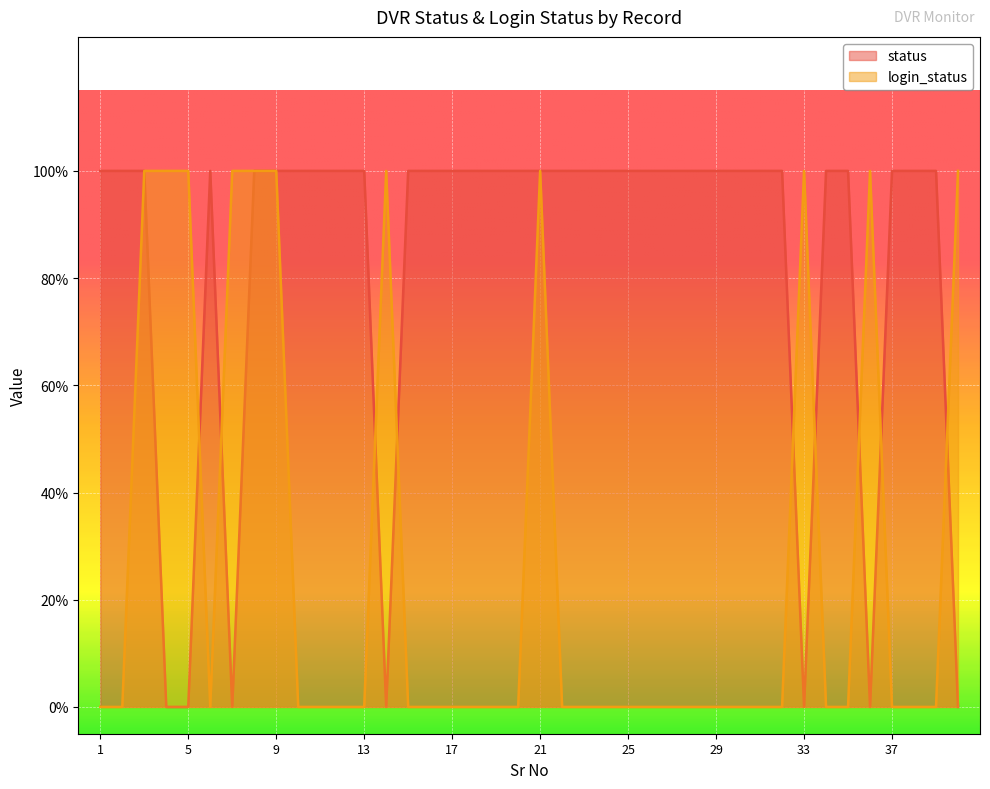

At which category is the sum across all series the highest?

3